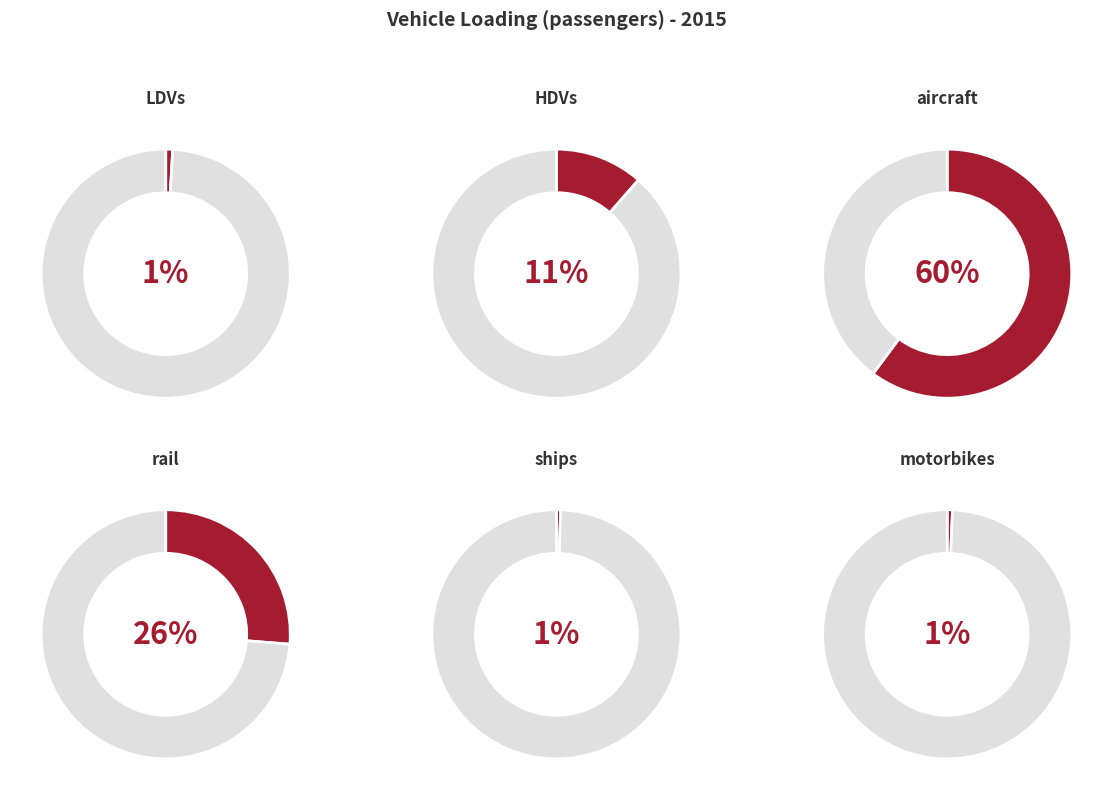

Rank the categories by value from highest to lowest.

aircraft, rail, HDVs, LDVs, motorbikes, ships